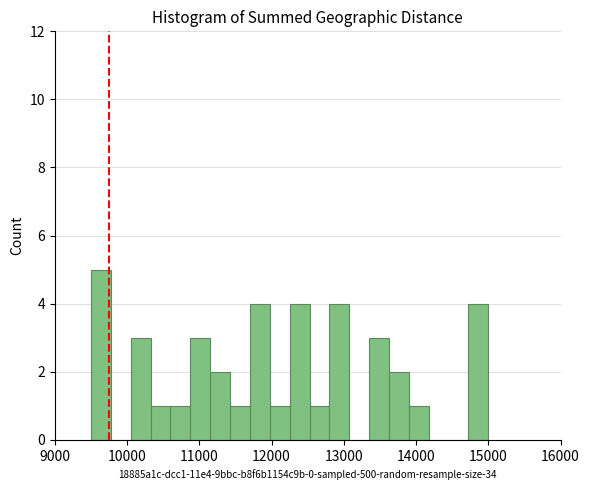

Around what value on the x-axis is the tallest bar? Give the approximate position of its centre, as read against the axis.

9600